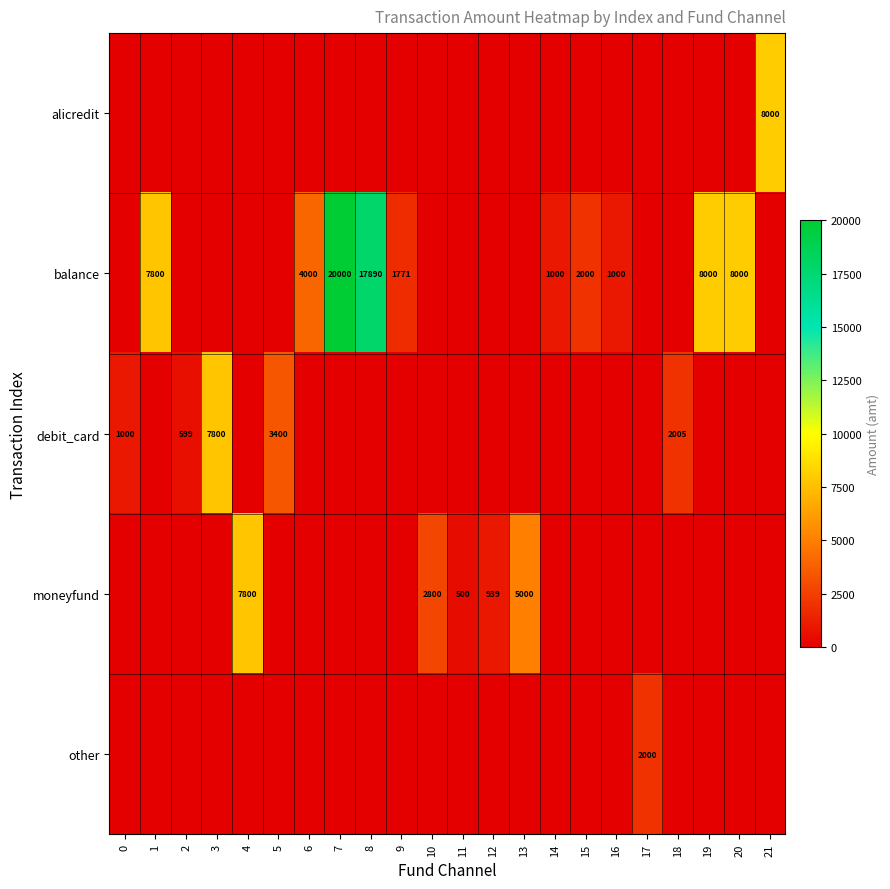

Which has a higher value, 13 or 10?

13